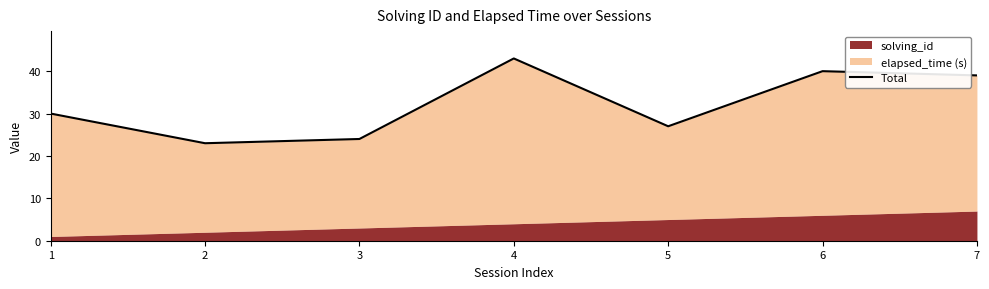

At which label does the data first exceed 30?

4